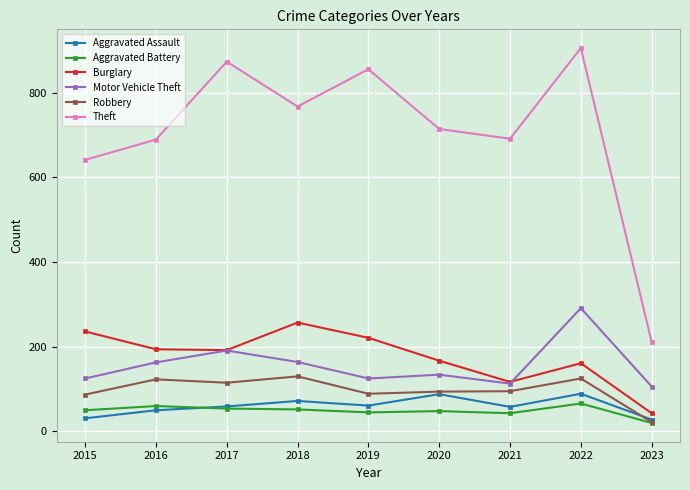

Does the chart have visible grid lines?

Yes